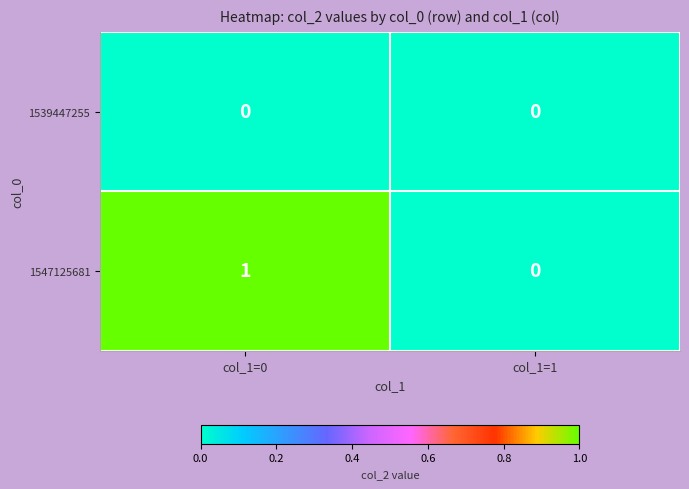

Is it true that 1547125681 equals -1 at col_1=1?

False